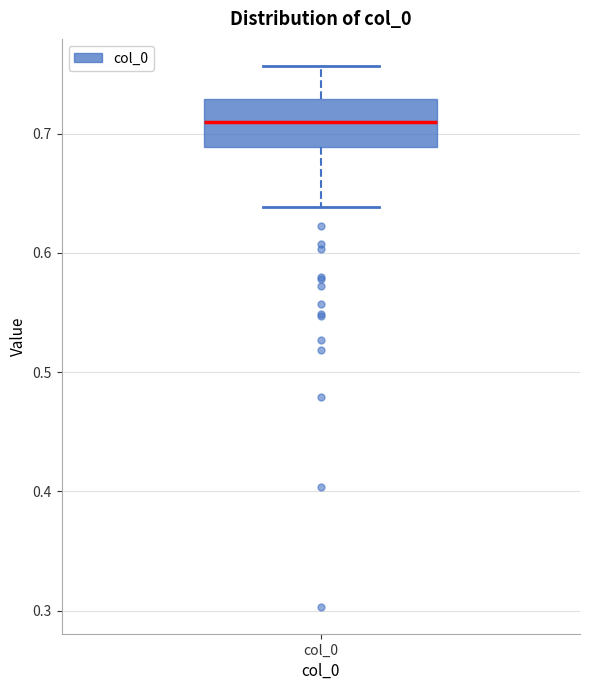

Transcribe this box plot: give where the median line is, the range the box spans, and where the two whiskers end, as read against the y-axis. The values are not printed on the chart, so give them approximately, as read against the axis.

median 0.71, box 0.69 to 0.73, whiskers 0.64 to 0.76